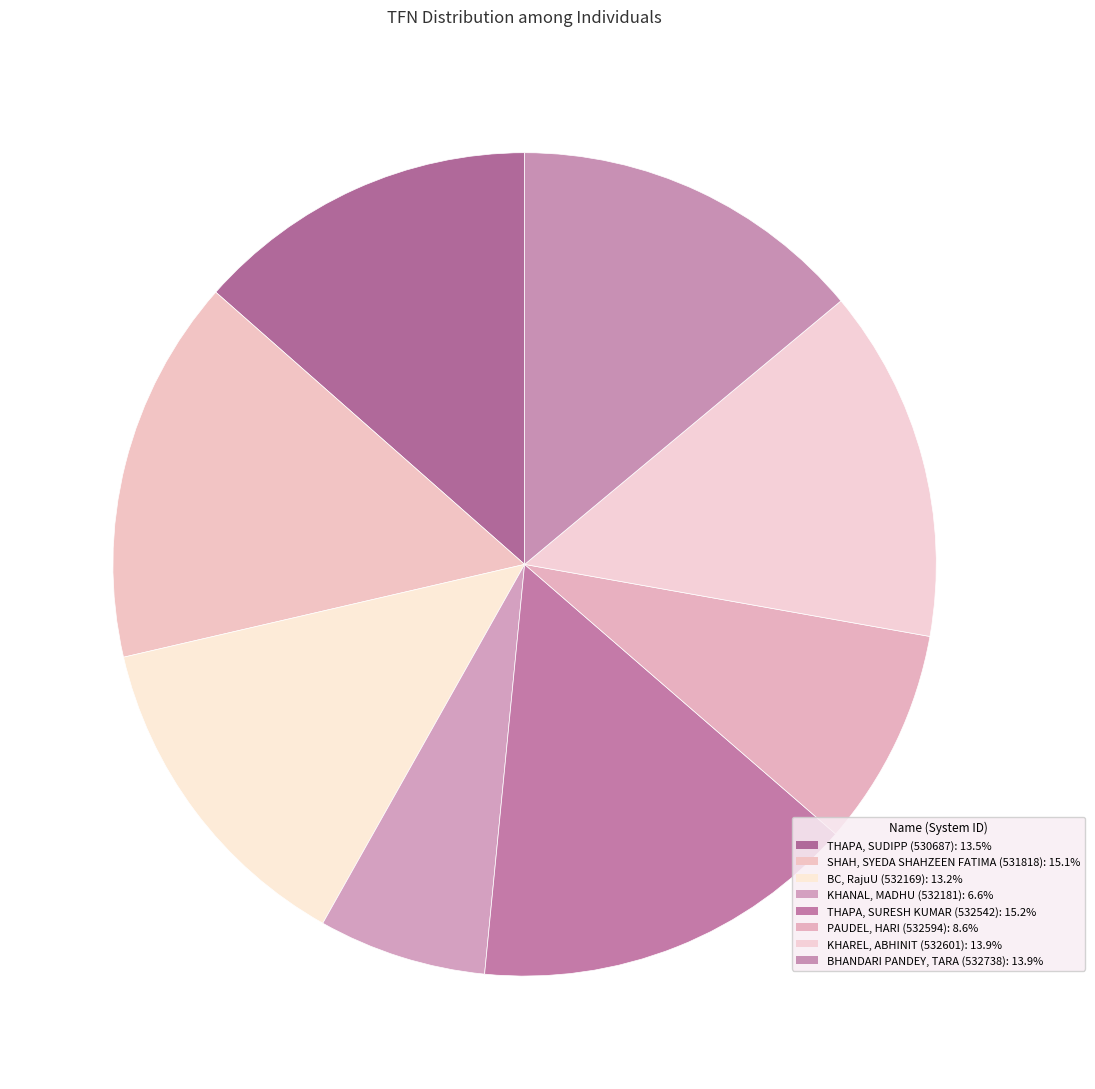

How many slices are in this pie chart?

8